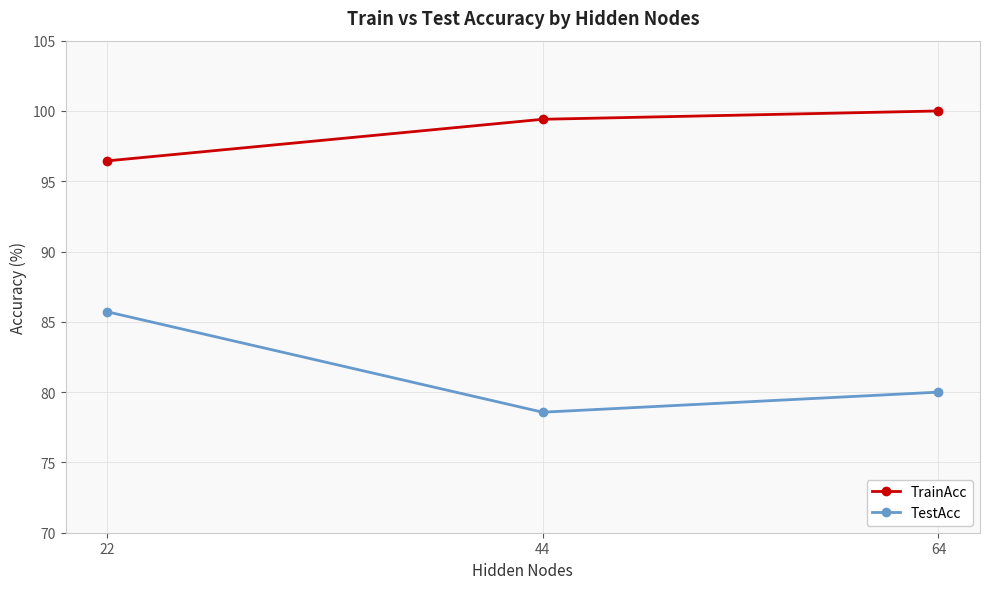

Reading left to right, transcribe all the data shown in this chart.

TrainAcc: 22=96.4	44=99.4	64=100.0
TestAcc: 22=85.7	44=78.6	64=80.0